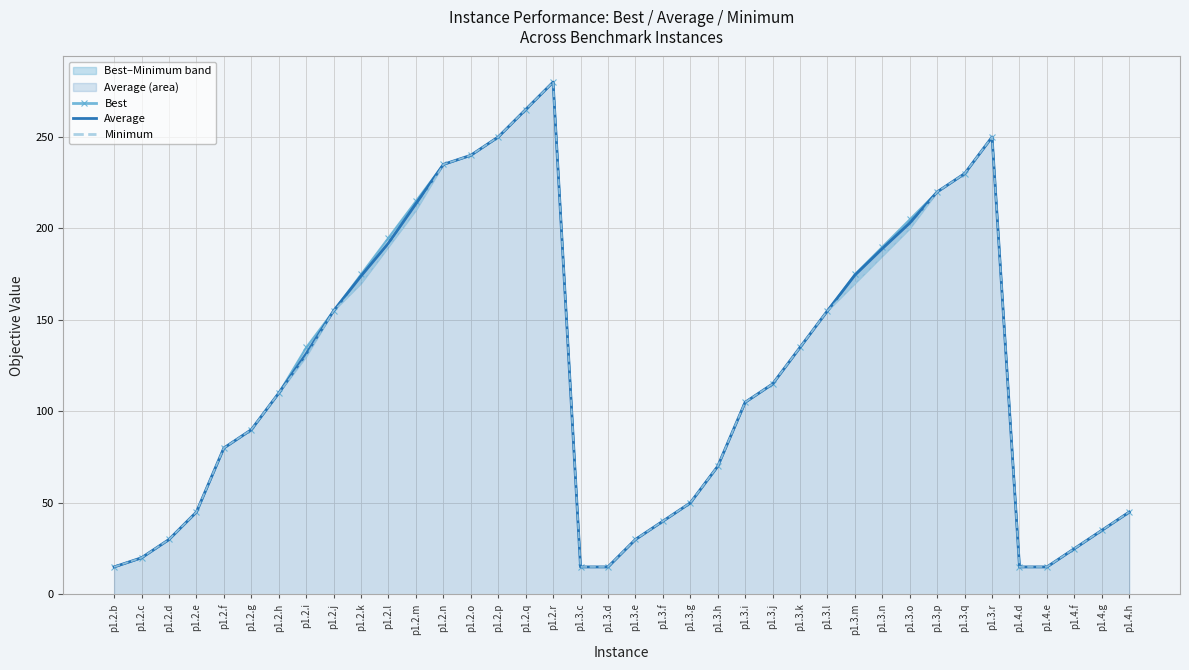

What is the sum of the Best values at p1.2.q and p1.3.o?

470.0